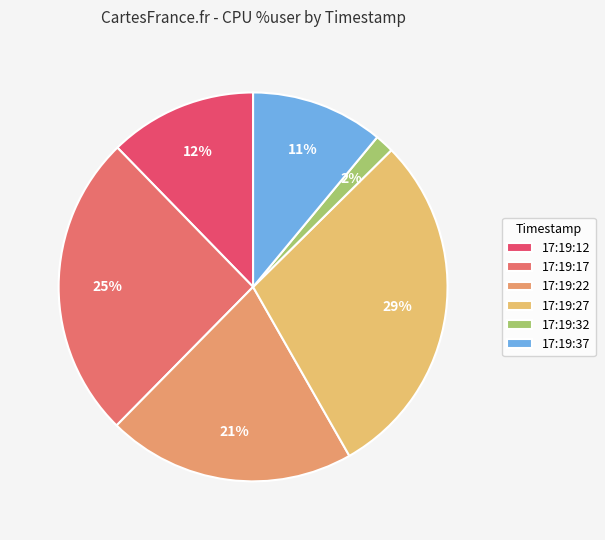

How many slices are in this pie chart?

6